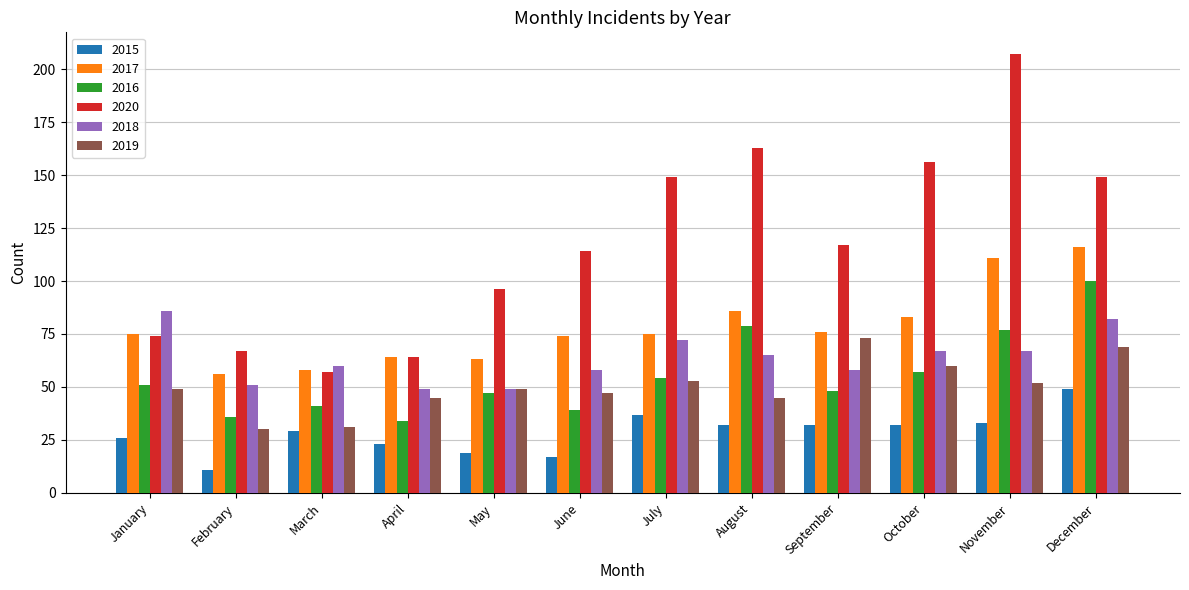

Rank the series at October from lowest to highest value.

2015, 2016, 2019, 2018, 2017, 2020